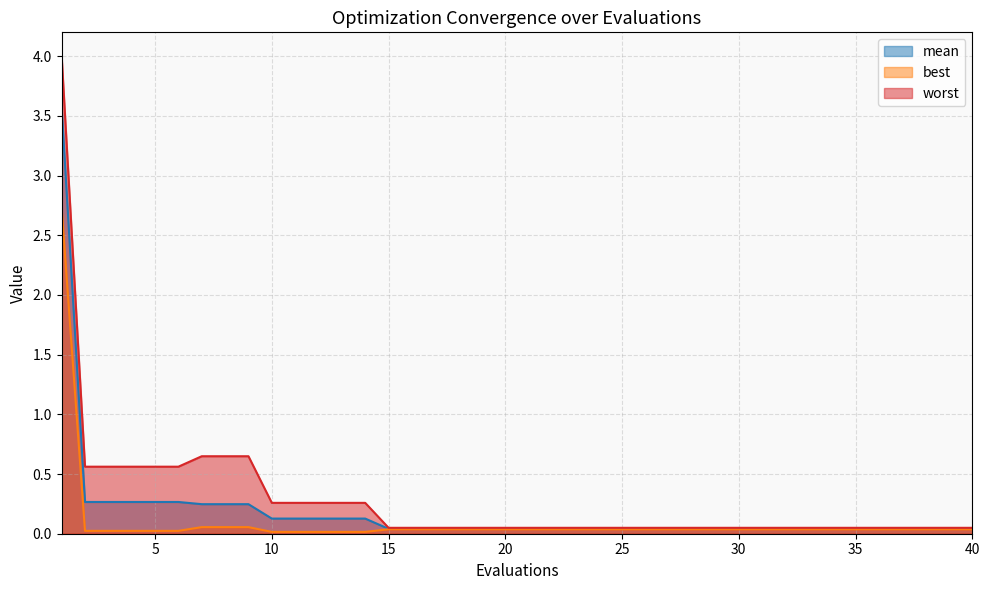

What is the total value across all series at 38?

0.1